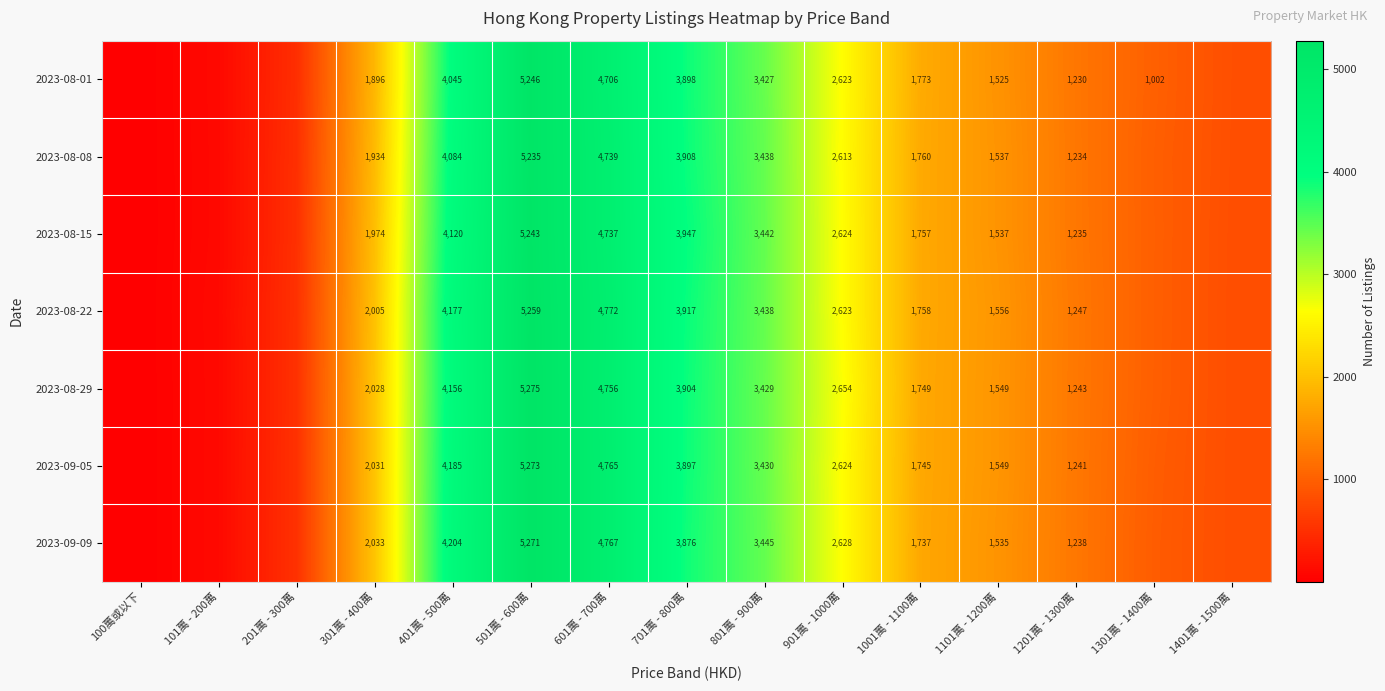

What is the total value across all series at 301萬 - 400萬?

13901